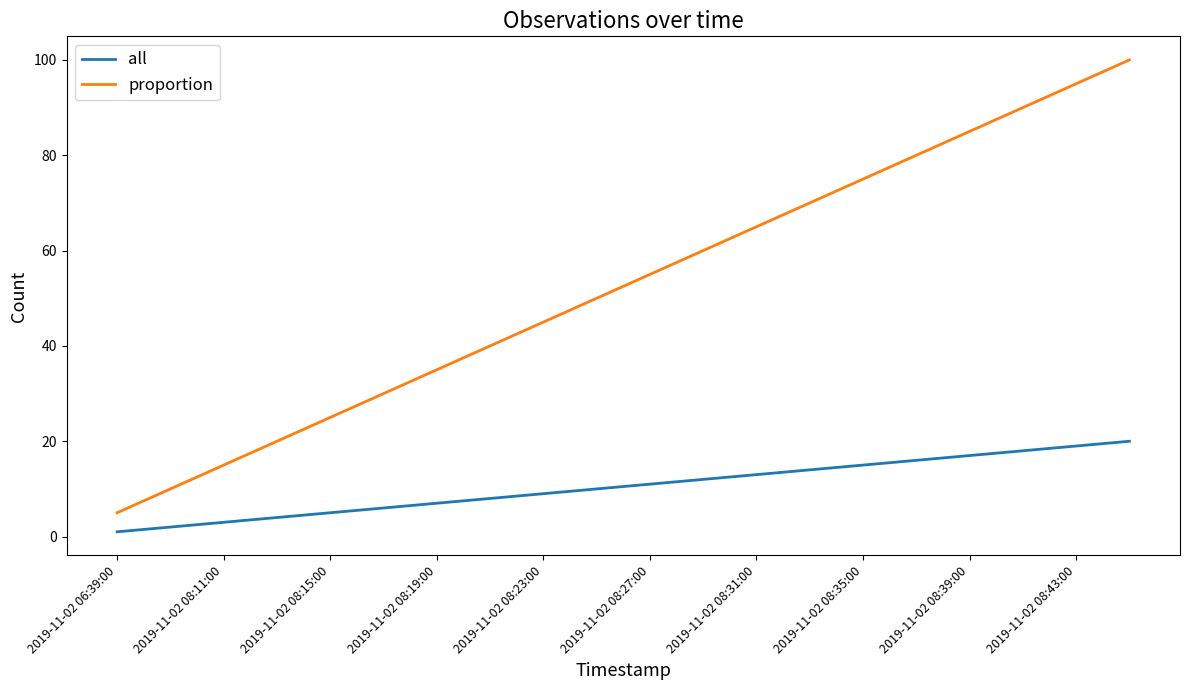

List the series in order of their peak value, lowest first.

all, proportion